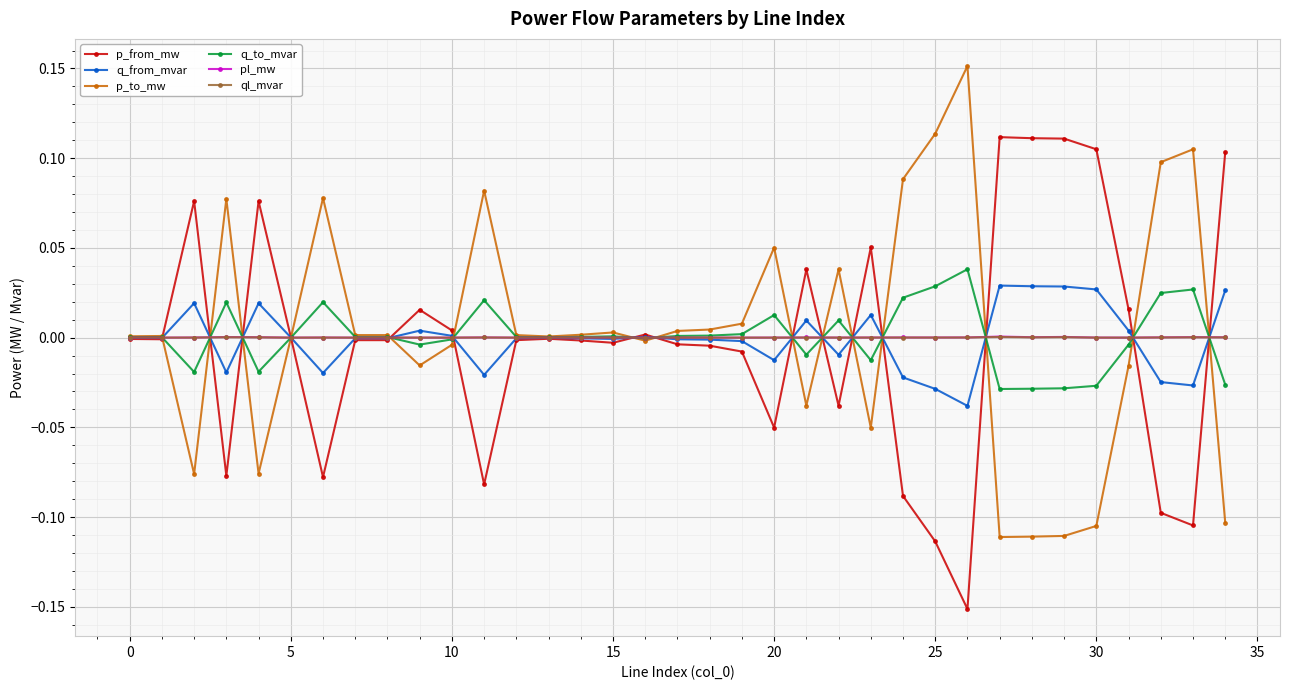

What is the maximum value shown in the chart?

0.2